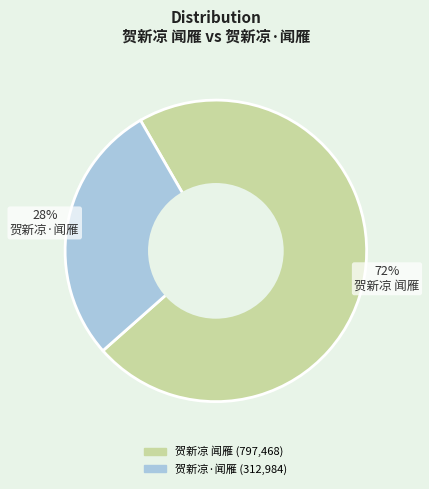

Do 贺新凉·闻雁 and 贺新凉 闻雁 together represent more than half of the pie?

Yes